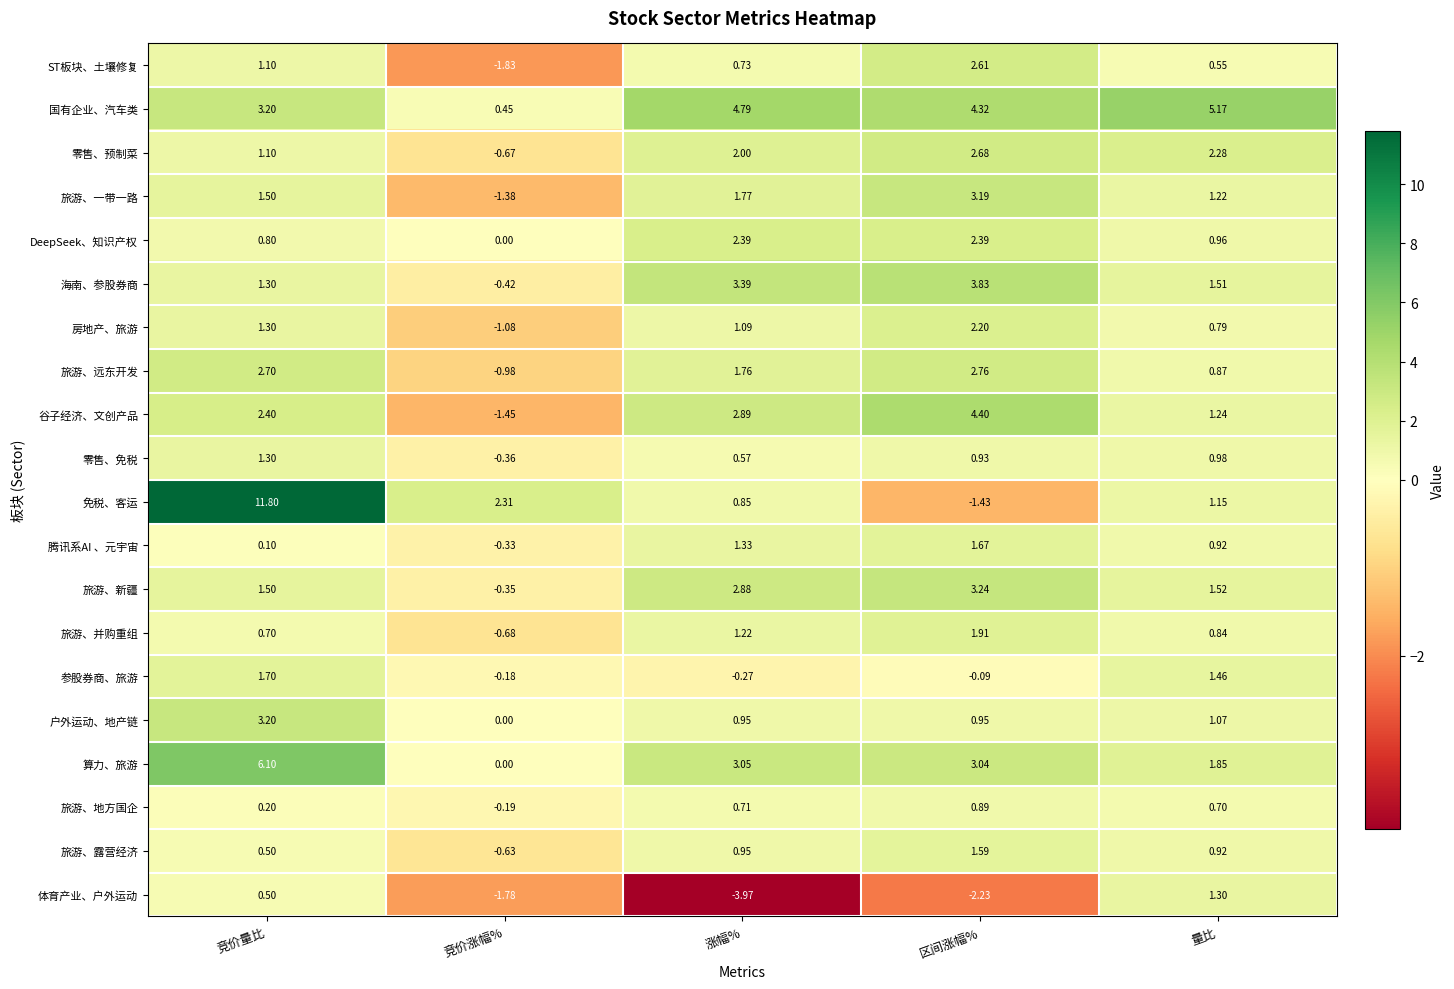

At which label is 旅游、并购重组 closest to 0?

竞价涨幅%